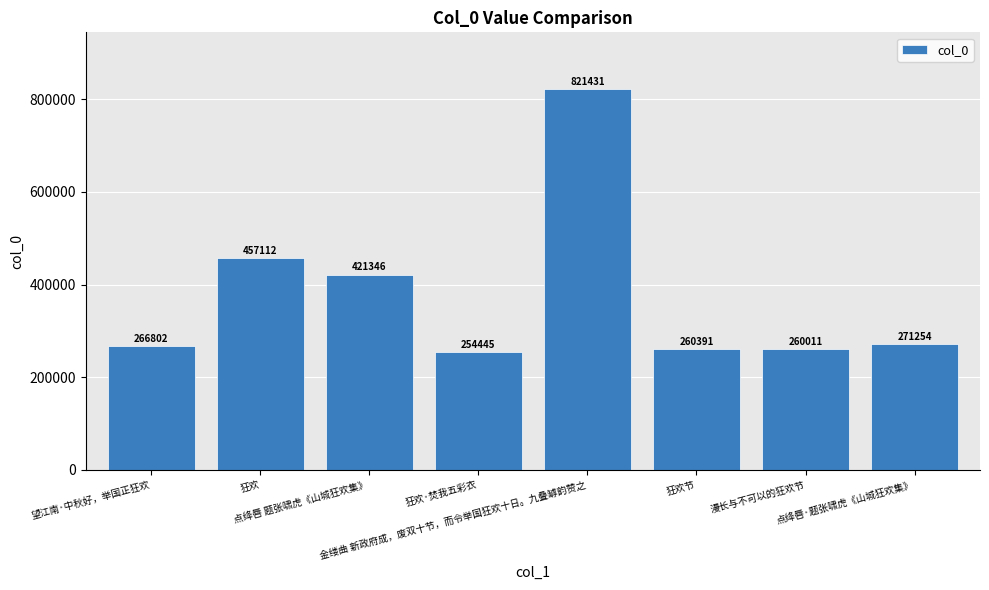

The chart shows a value of 73520 at 漫长与不可以的狂欢节. True or false?

False